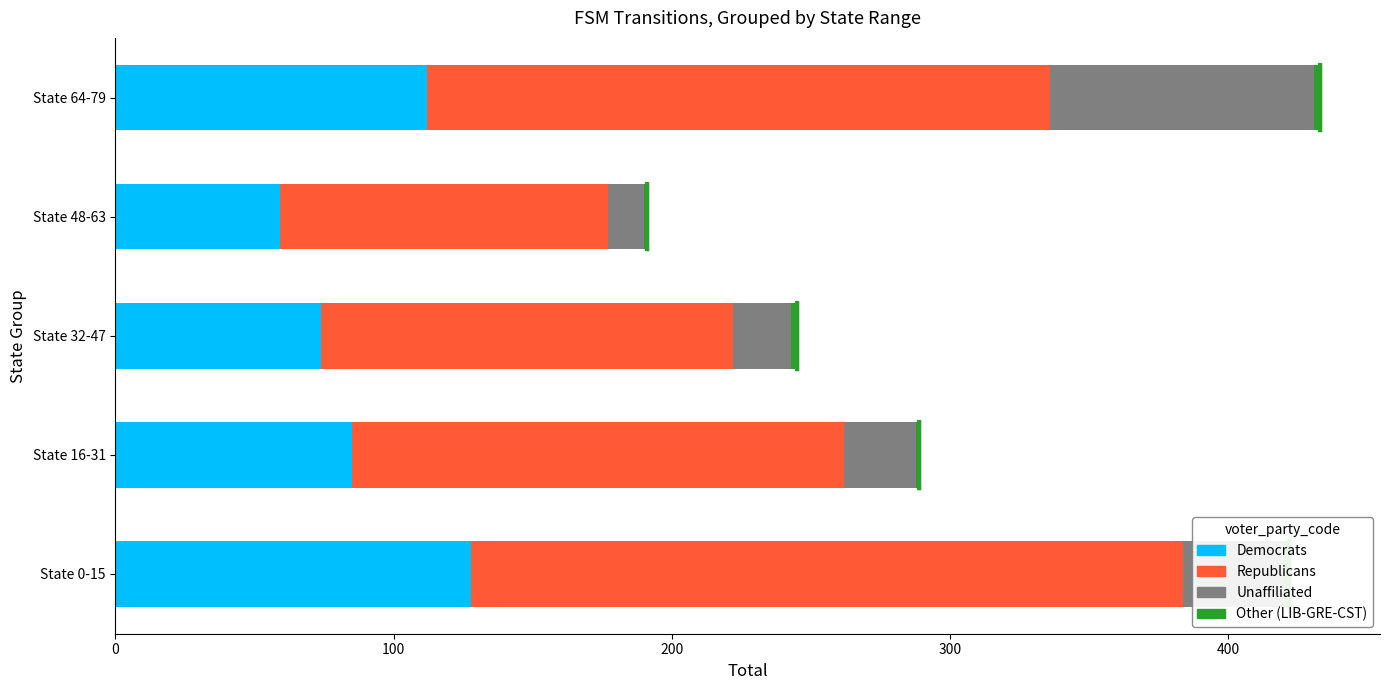

The Democrats series shows 112 at 400. True or false?

True